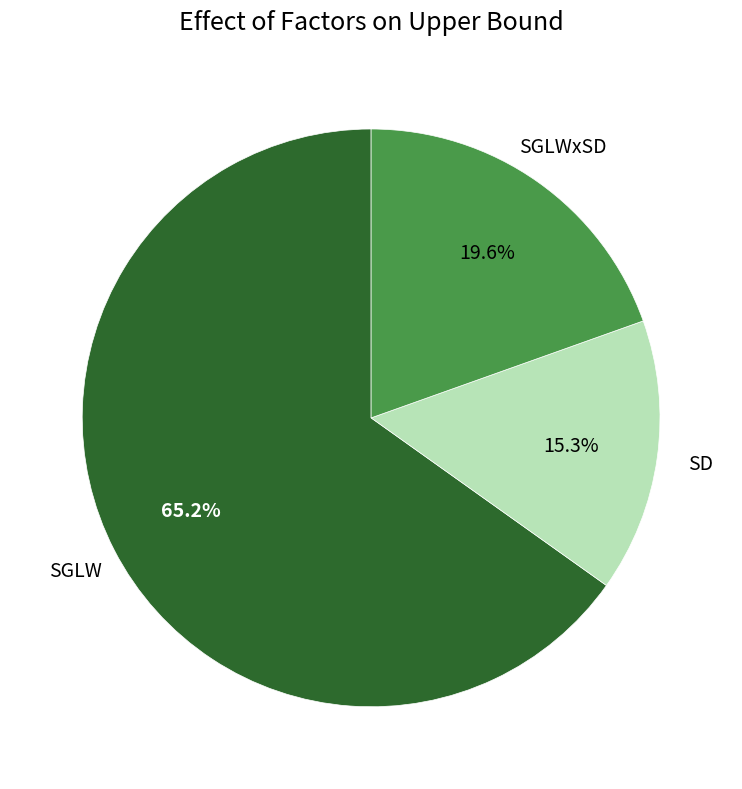

To the nearest percent, what is the average slice percentage?

33%